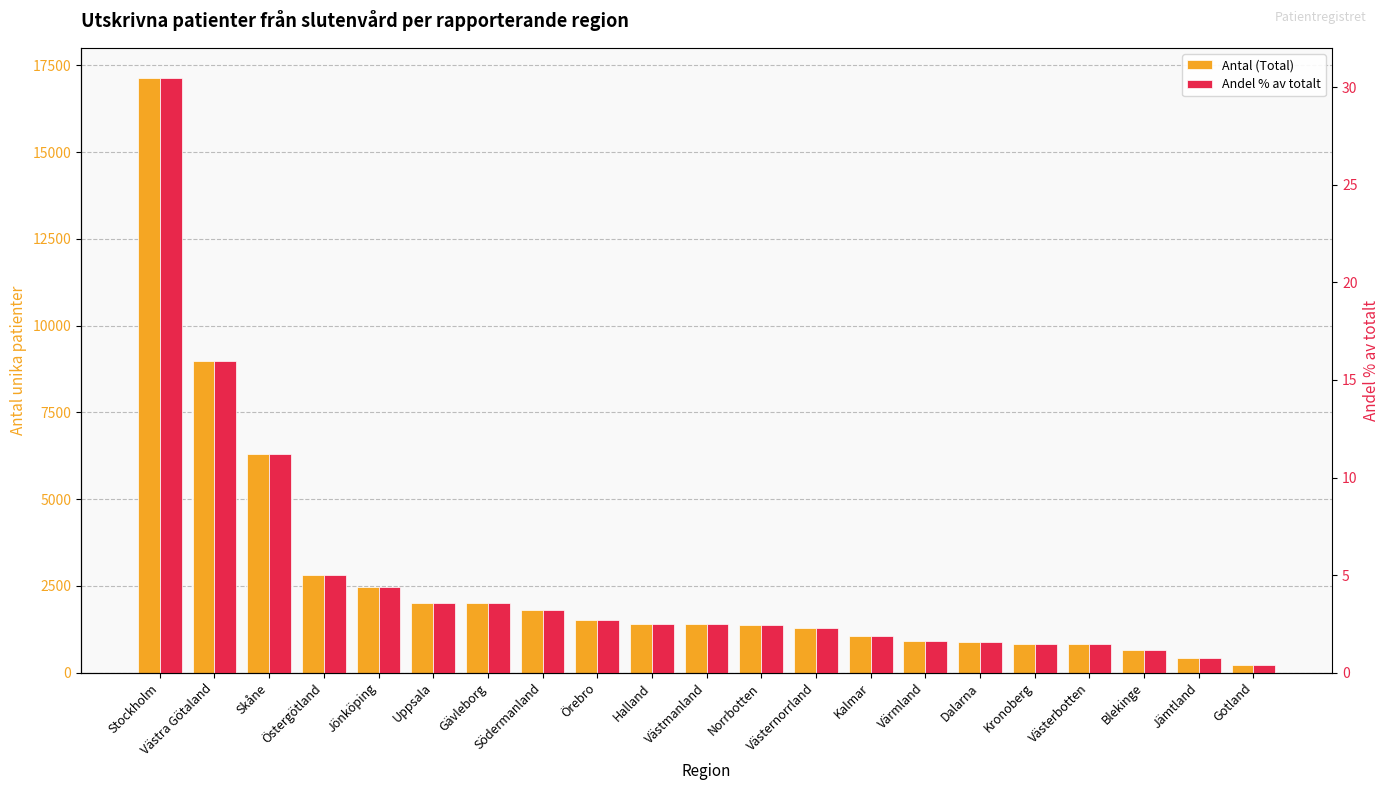

What is the spread (max minus min) of values at Gävleborg?

1992.5